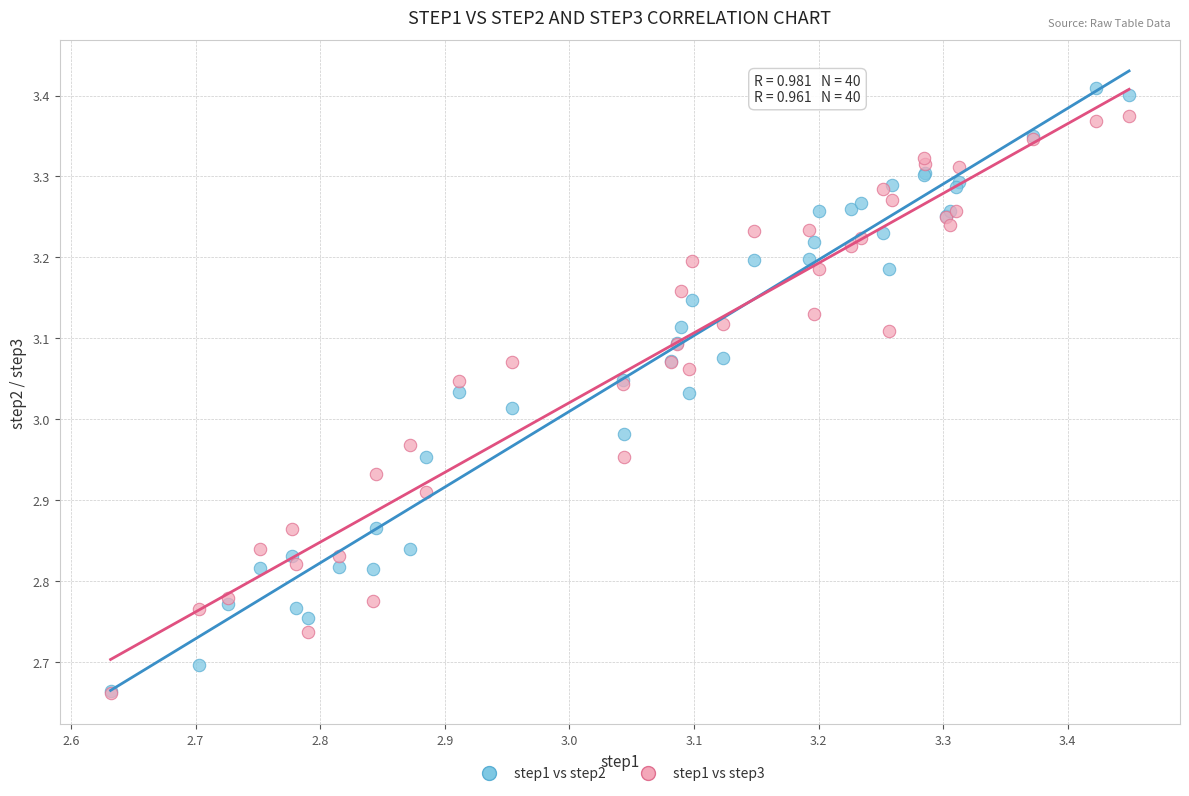

Which series has the largest Y range (max minus min)?

step1 vs step2